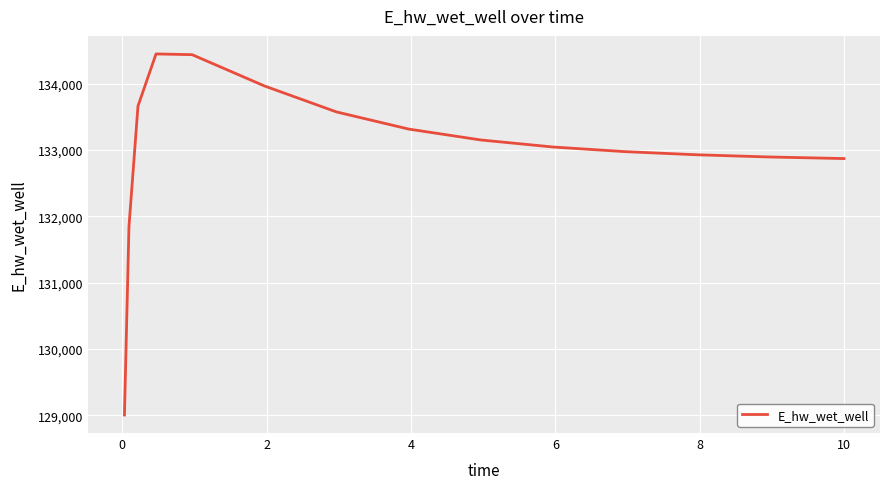

What is the smallest value displayed?

129003.7